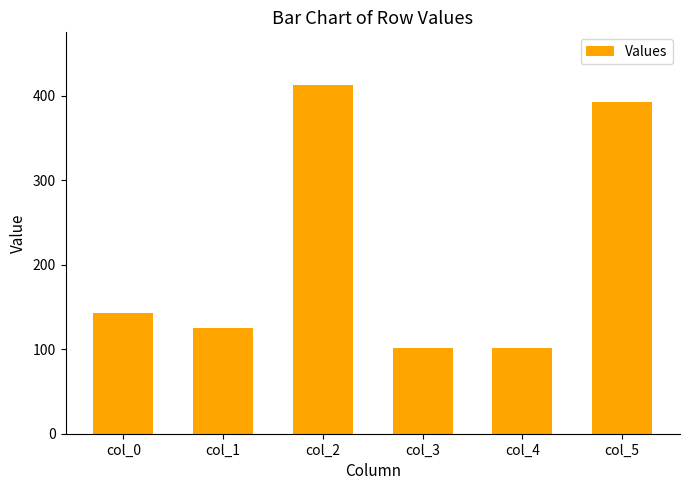

What is the sum of all values?

1276